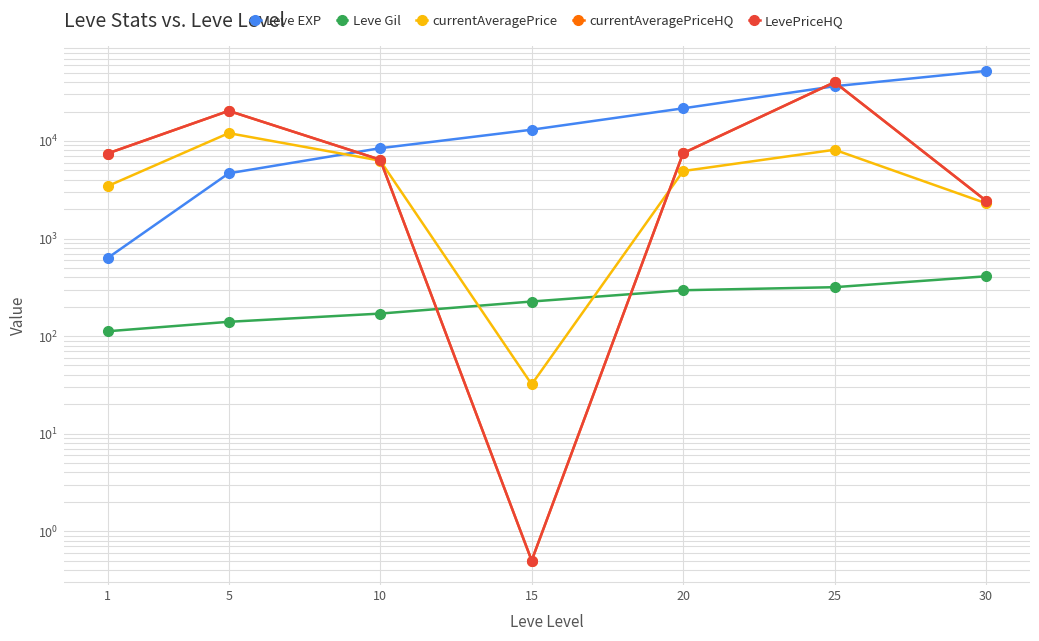

The currentAveragePriceHQ series shows 40000.0 at 25. True or false?

True